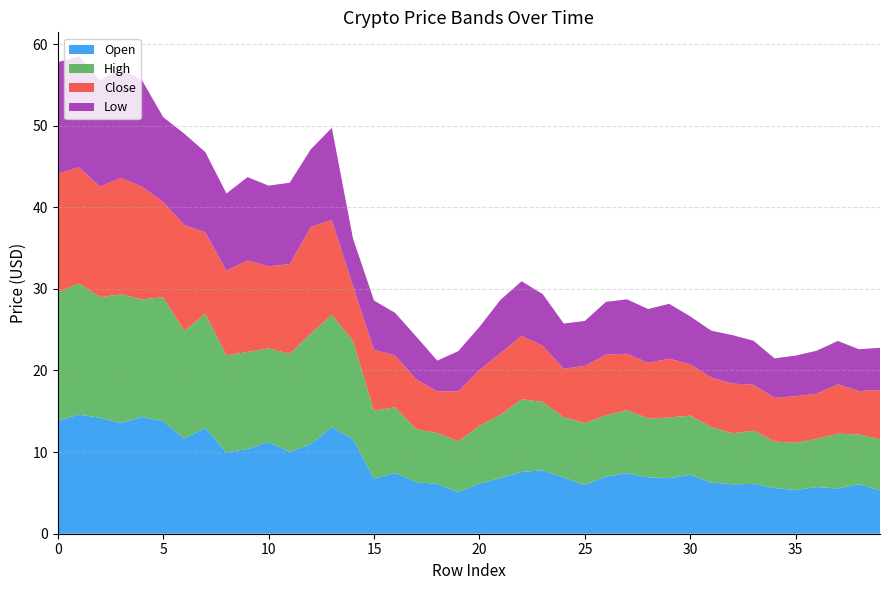

Reading left to right, transcribe all the data shown in this chart.

Open: 13.9	14.6	14.2	13.6	14.3	13.8	11.7	13.0	10.0	10.4	11.2	10.0	11.0	13.1	11.6	6.8	7.4	6.3	6.1	5.1	6.1	6.8	7.6	7.8	6.9	6.0	7.0	7.4	6.9	6.8	7.2	6.3	6.1	6.1	5.6	5.3	5.7	5.5	6.1	5.3
High: 15.7	16.1	14.8	15.8	14.4	15.2	13.2	14.0	11.9	11.9	11.5	12.0	13.5	13.8	12.0	8.3	8.1	6.5	6.2	6.2	7.1	7.8	8.9	8.4	7.4	7.6	7.5	7.7	7.2	7.4	7.2	6.8	6.2	6.5	5.7	5.8	5.9	6.7	6.1	6.2
Close: 14.6	14.2	13.6	14.3	13.8	11.7	13.0	10.0	10.4	11.2	10.0	11.0	13.1	11.6	6.8	7.5	6.4	6.1	5.1	6.1	6.8	7.6	7.8	6.9	5.9	7.0	7.4	6.9	6.8	7.2	6.3	6.1	6.1	5.6	5.3	5.7	5.5	6.1	5.3	6.0
Low: 13.7	13.6	13.0	13.4	13.0	10.4	11.2	9.8	9.5	10.2	9.9	10.0	9.5	11.3	5.8	6.0	5.2	5.2	3.8	4.9	5.3	6.5	6.7	6.3	5.5	5.5	6.5	6.7	6.6	6.7	5.9	5.8	5.9	5.4	4.8	5.0	5.3	5.3	5.1	5.2